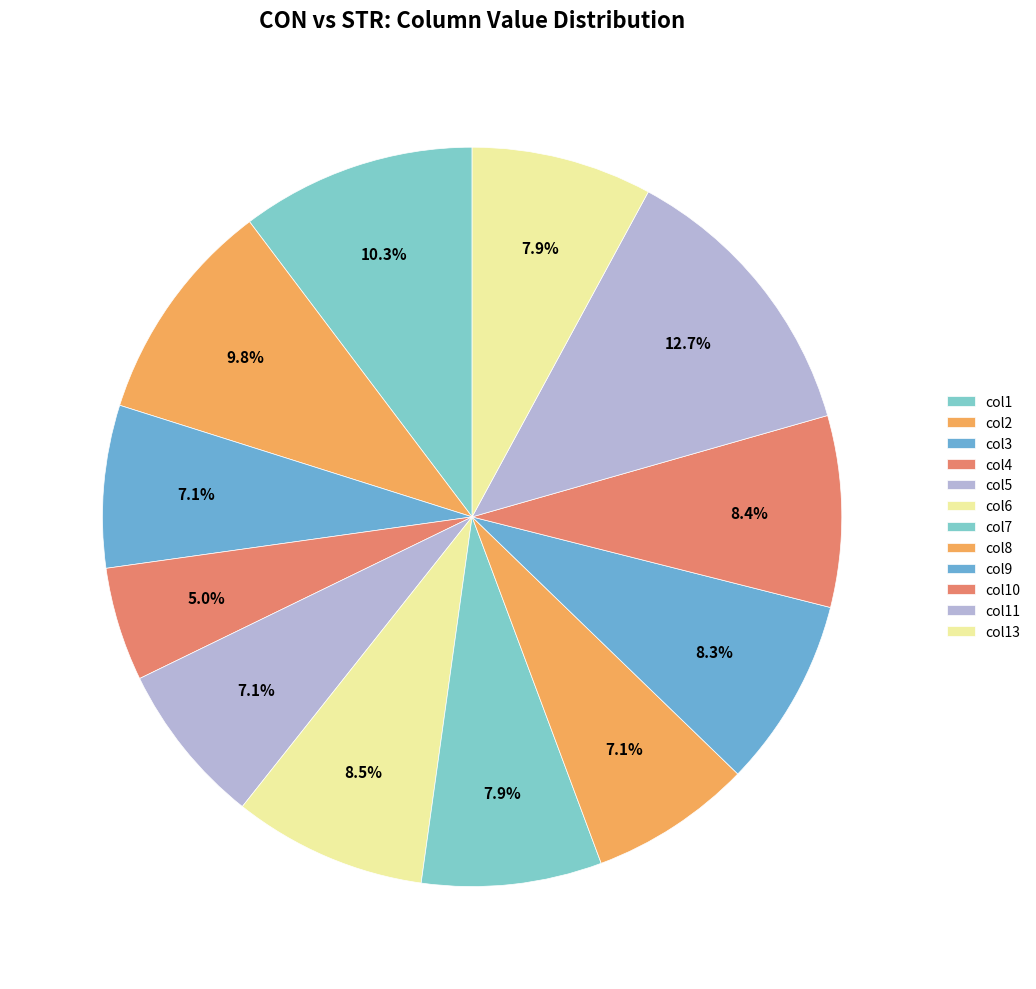

How many segments does this pie chart have?

12